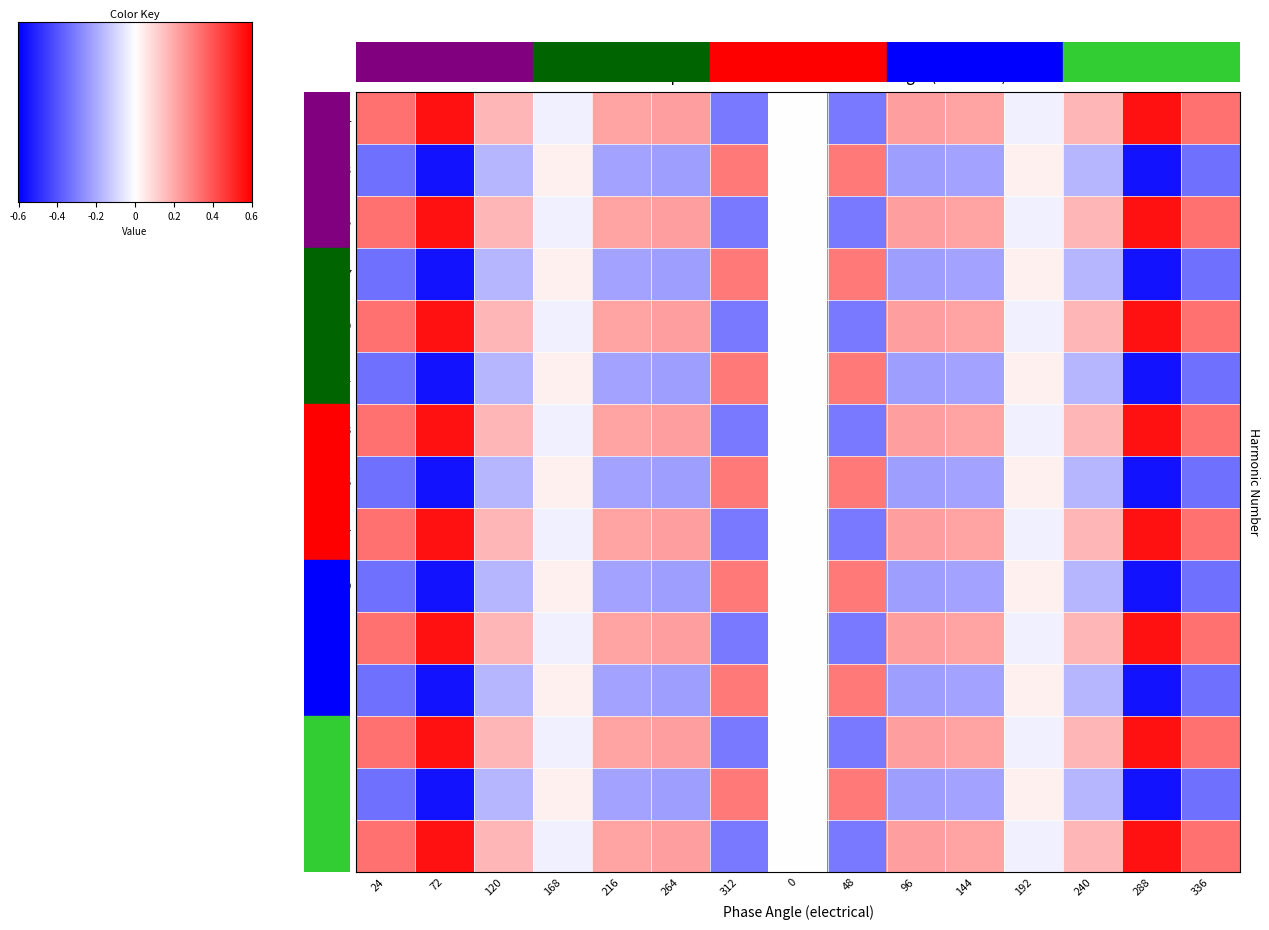

How many distinct data groups are displayed?

15